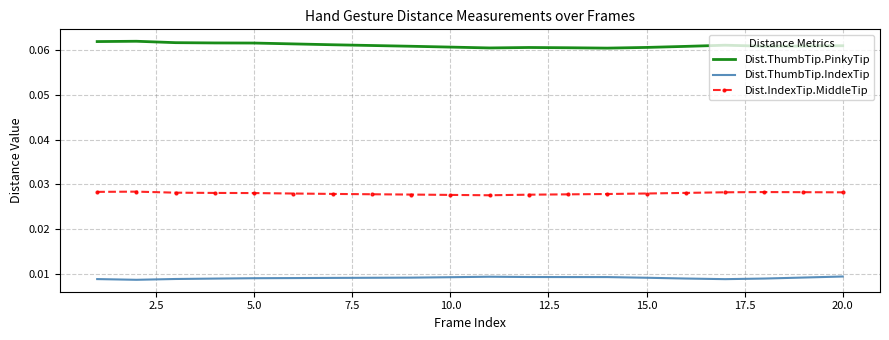

Rank the series by their maximum value, from highest to lowest.

Dist.ThumbTip.PinkyTip, Dist.IndexTip.MiddleTip, Dist.ThumbTip.IndexTip